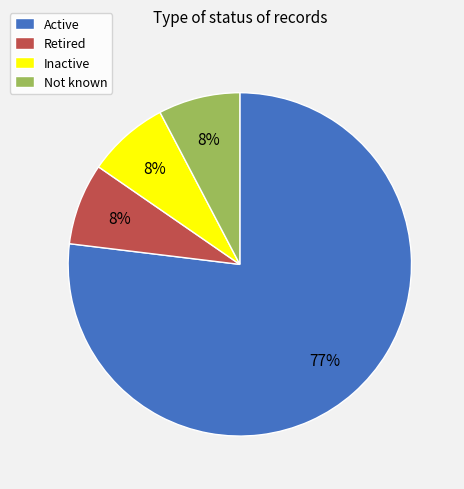

Combined, do Not known and Active account for over 50%?

Yes